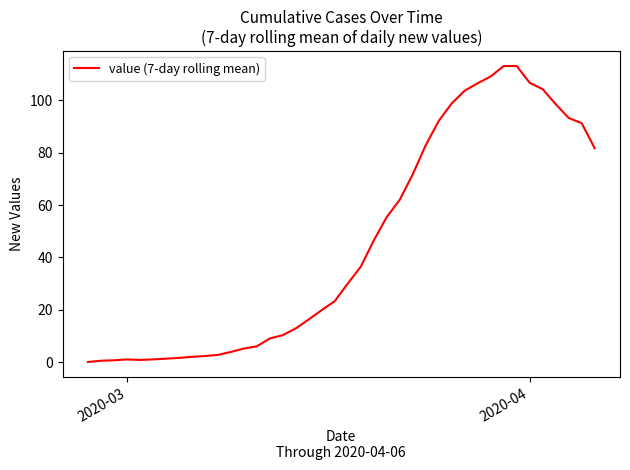

What is the greatest value displayed?

113.1